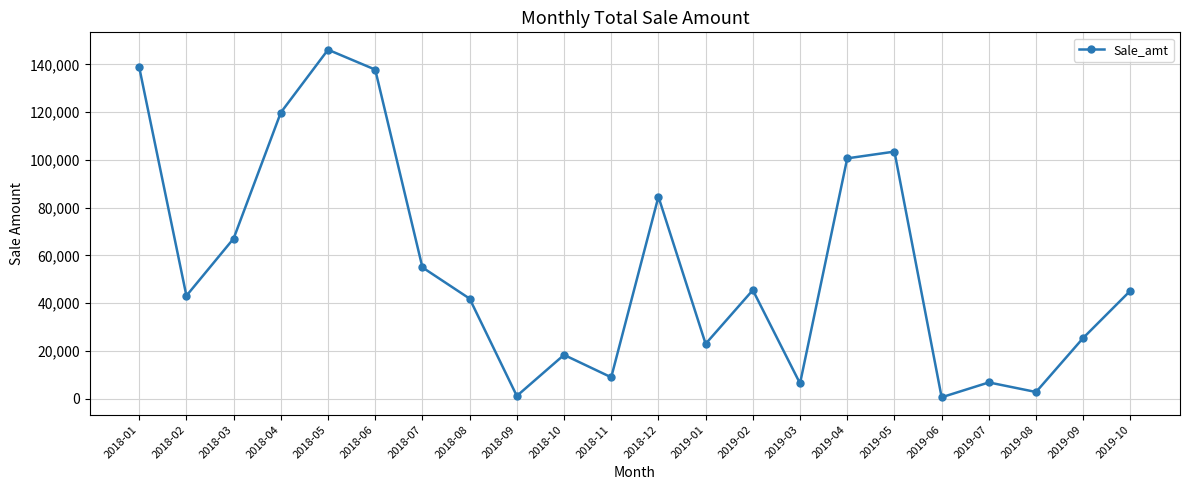

What is the label of the 22nd point from the left?

2019-10